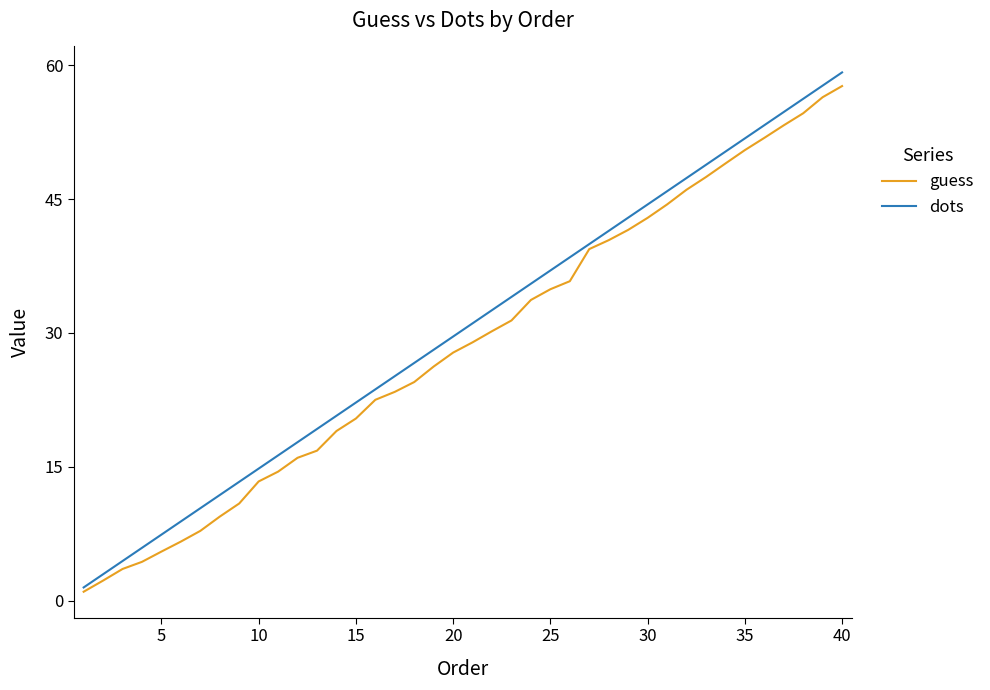

Which series has the widest spread of values?

dots